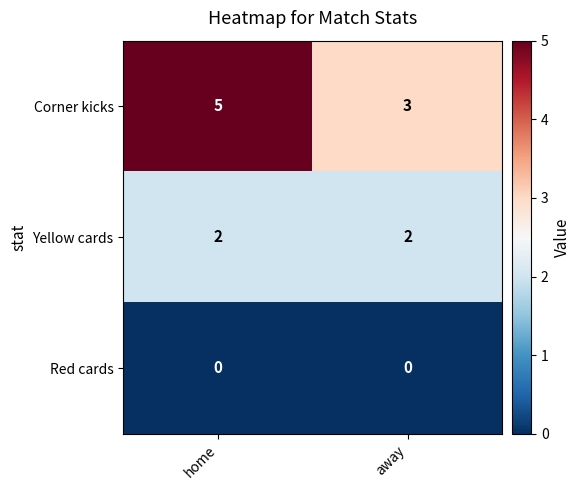

The Yellow cards series shows 3 at away. True or false?

False